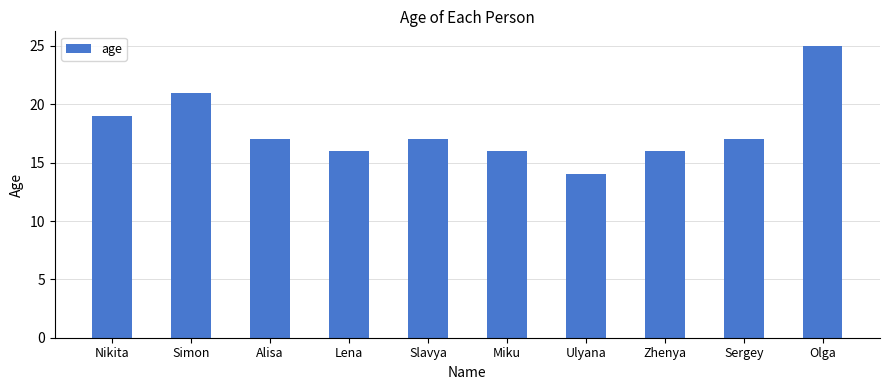

What is the change in value from Zhenya to Olga?

+9